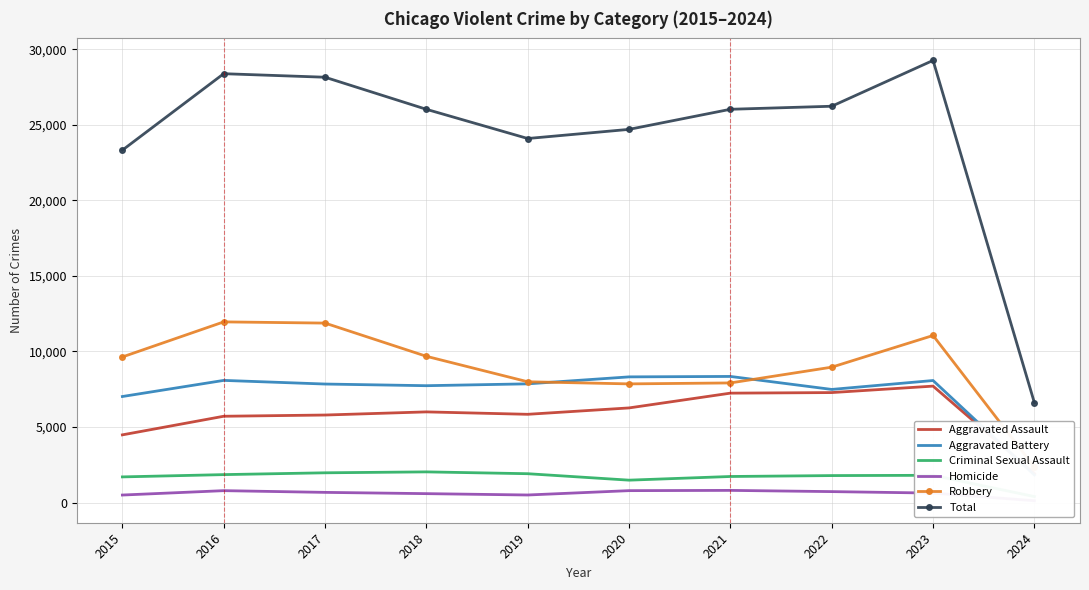

True or false: Criminal Sexual Assault and Aggravated Battery intersect in this chart.

False